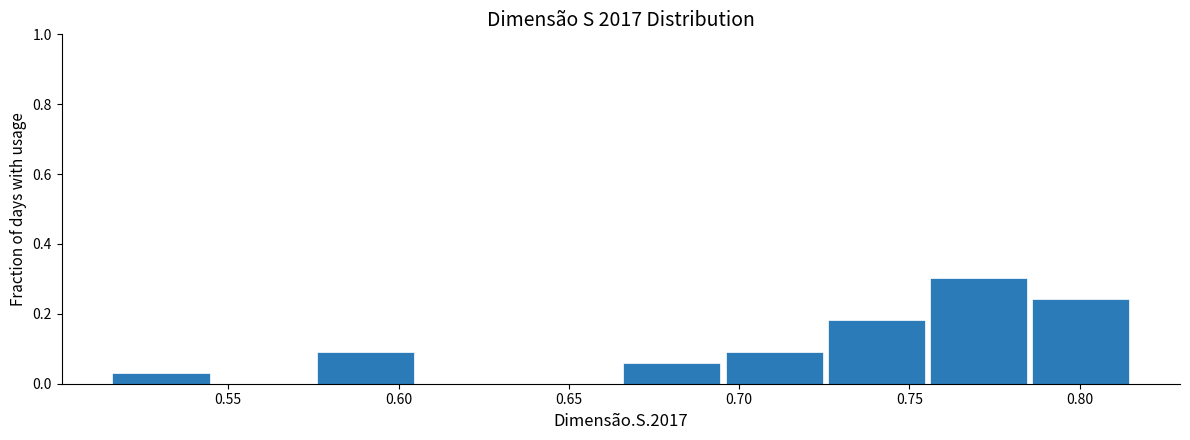

Reading left to right, list every bar in this chart as the range it spans on the x-axis followed by its height. Neither the bar edges nor the heights are printed on the chart, so give them approximately, as read against the axes.

0.516 to 0.546: 0.04
0.546 to 0.576: 0
0.576 to 0.606: 0.10
0.606 to 0.636: 0
0.636 to 0.666: 0
0.666 to 0.696: 0.06
0.696 to 0.726: 0.10
0.726 to 0.756: 0.18
0.756 to 0.786: 0.30
0.786 to 0.816: 0.24